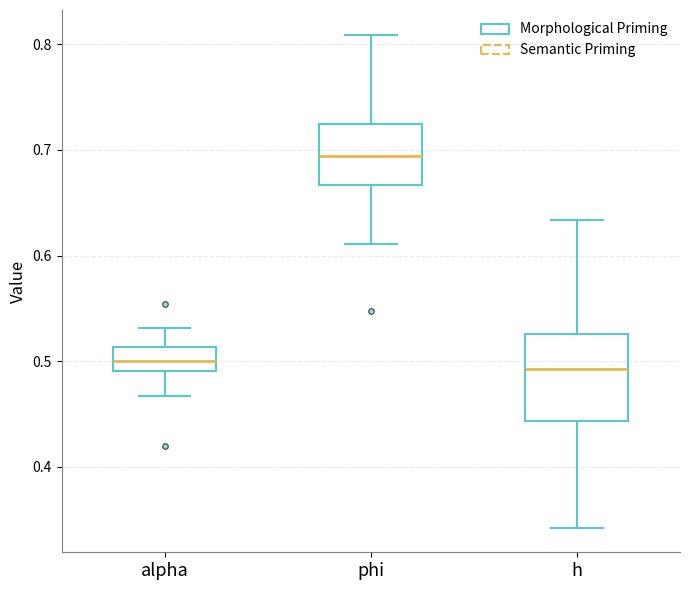

Reading left to right, transcribe this box plot: for each box, give where its median line is, the range the box spans, and where its two whiskers end, as read against the y-axis. The values are not printed on the chart, so give them approximately, as read against the axis.

alpha: median 0.50, box 0.49 to 0.51, whiskers 0.47 to 0.53
phi: median 0.69, box 0.67 to 0.72, whiskers 0.61 to 0.81
h: median 0.49, box 0.44 to 0.53, whiskers 0.34 to 0.63